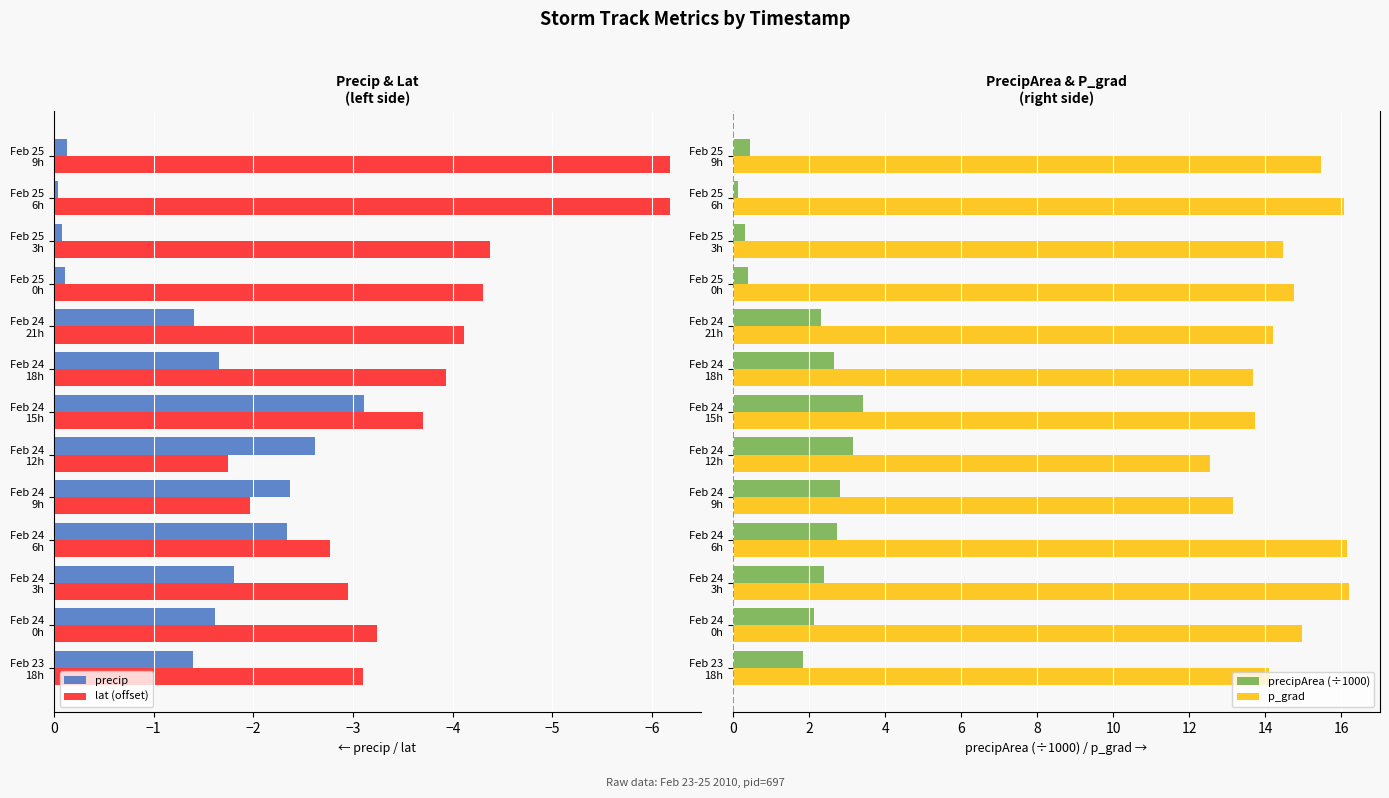

Which category has the lowest value in the precip series?

Feb 24
15h